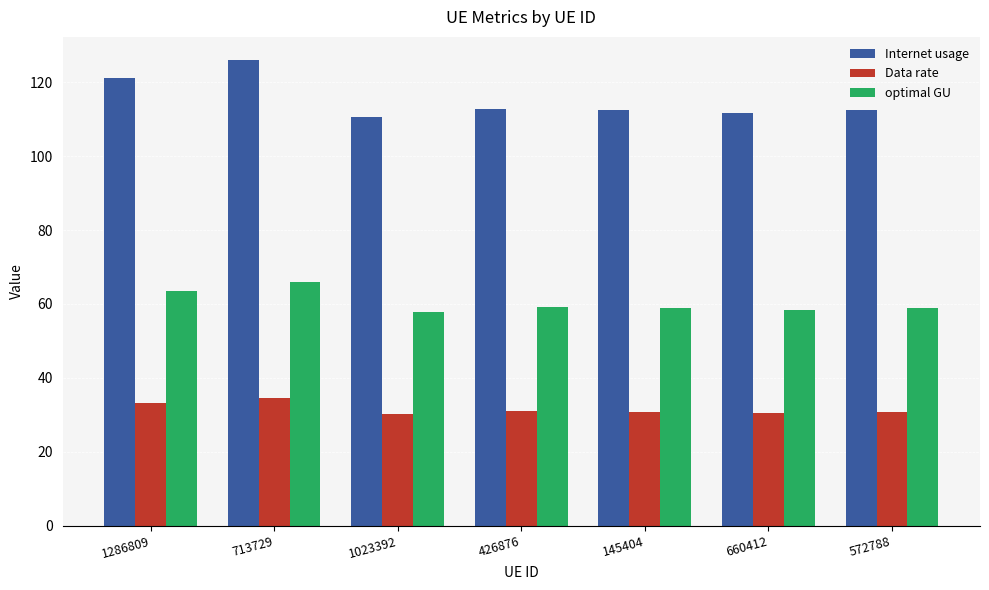

At 426876, list the series in order from smallest to largest.

Data rate, optimal GU, Internet usage